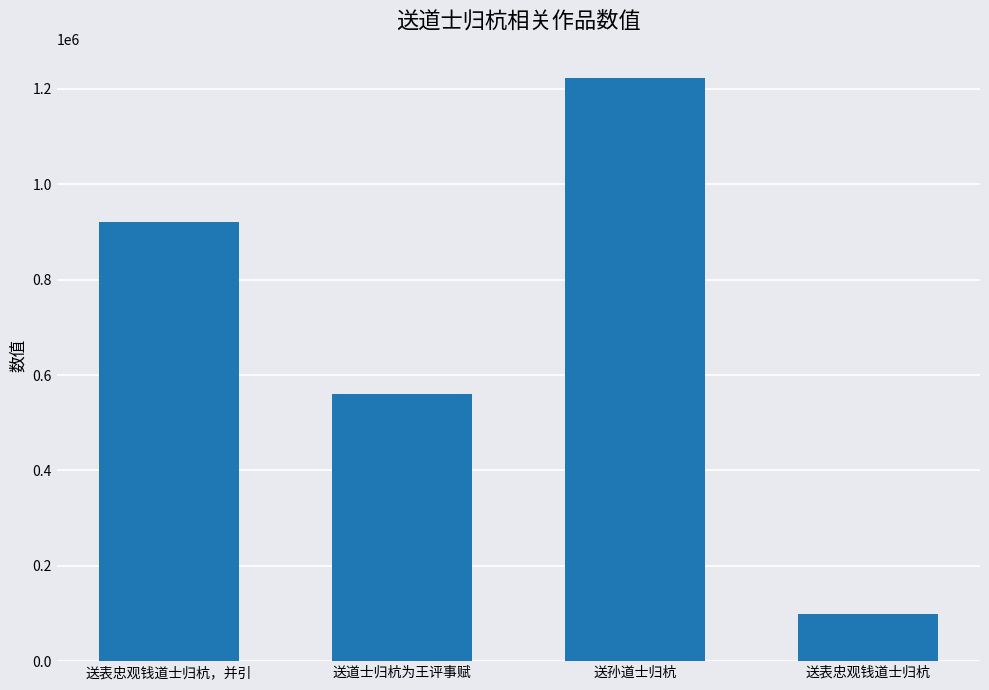

How many values are between 559798 and 1222928?

3